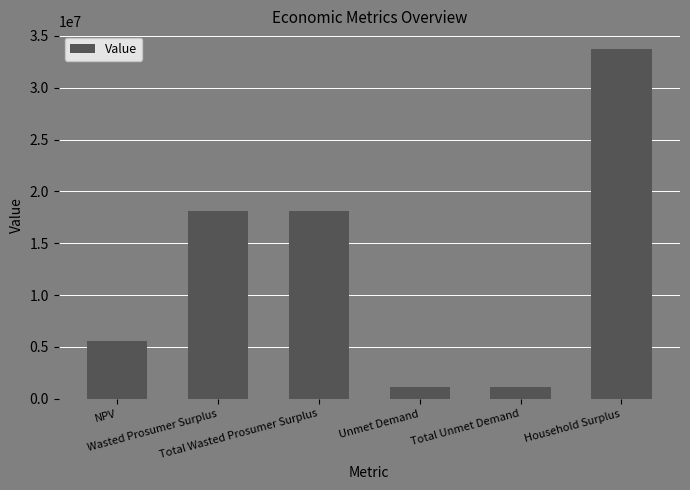

What is the change in value from Total Unmet Demand to Household Surplus?

+32569469.3